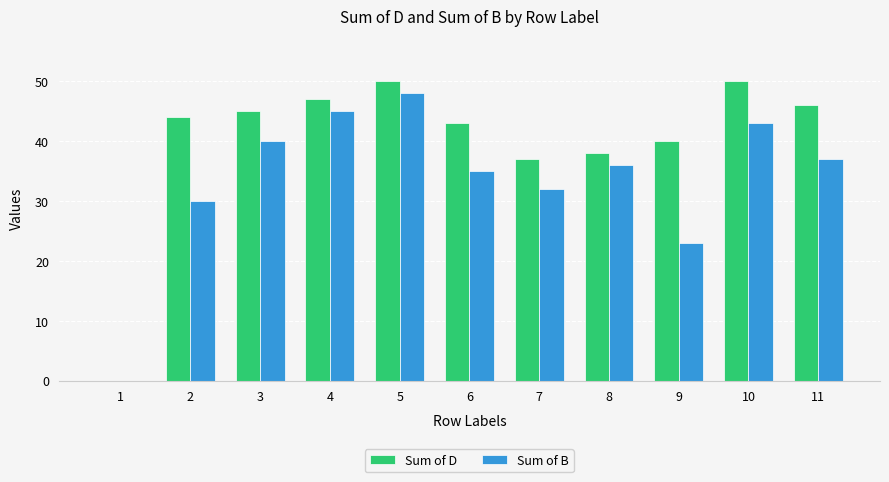

At which category is the sum across all series the highest?

5